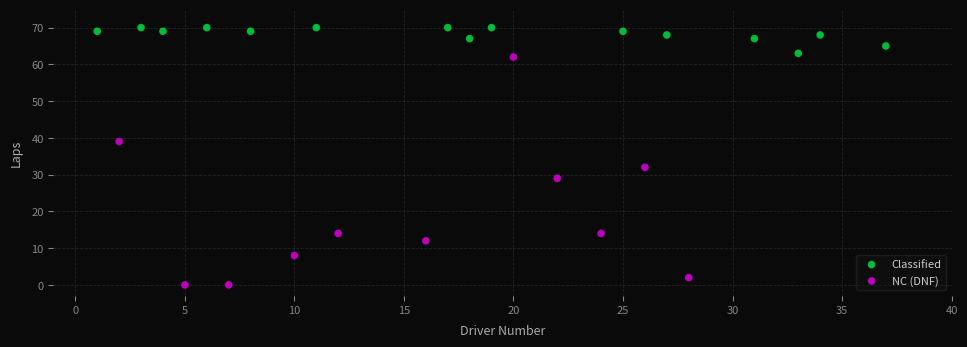

Which series contains the lowest Y value?

NC (DNF)